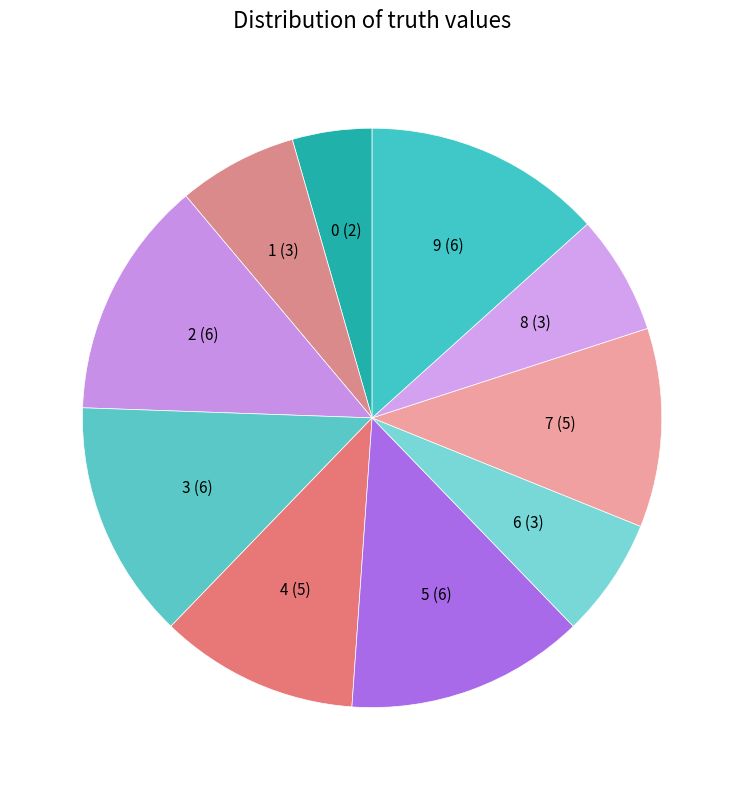

Is it true that 9 (6) is 21% of the pie?

False